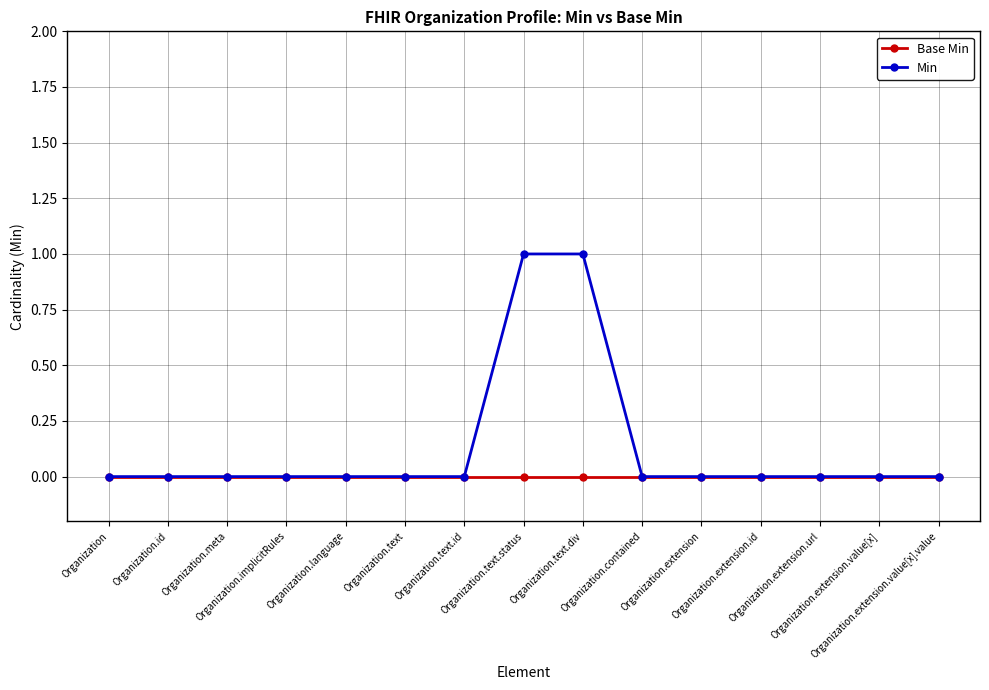

Which series has the largest total across all categories?

Min